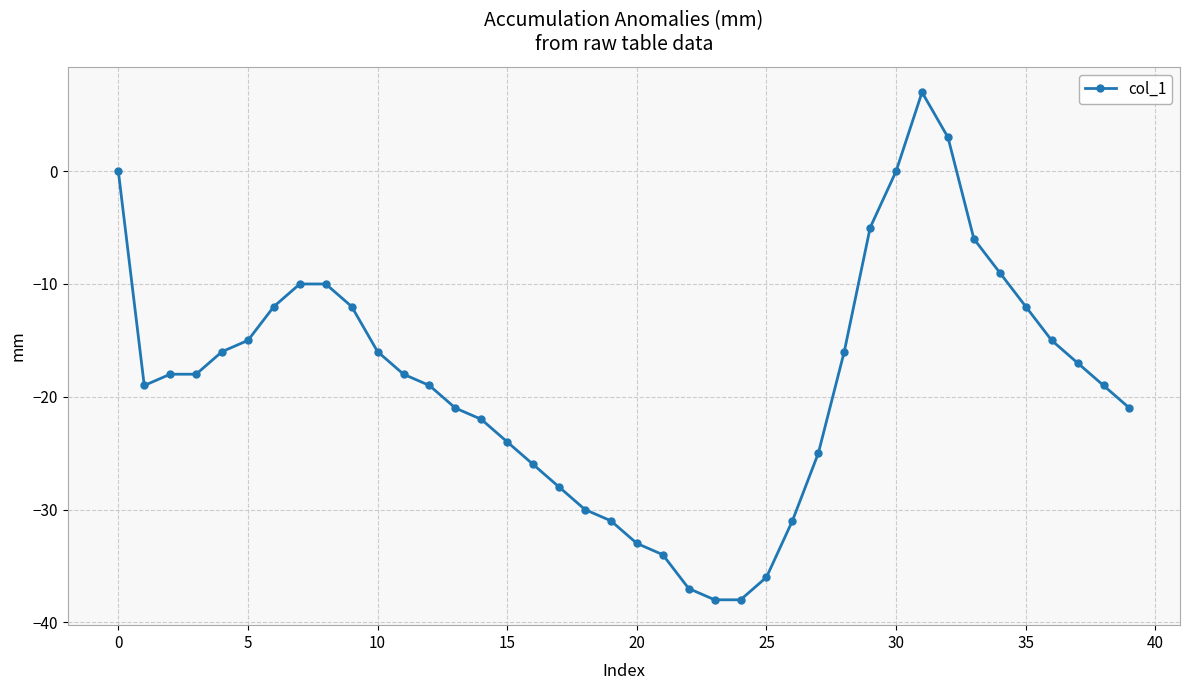

True or false: there are more than 0 points higher than both neighbors.

True